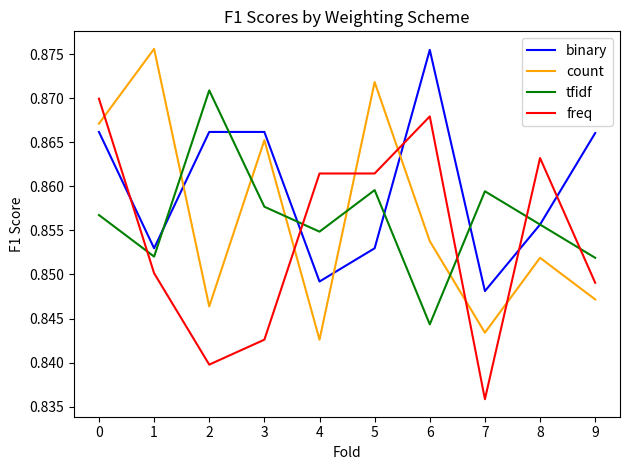

At which label does tfidf reach its minimum?

6